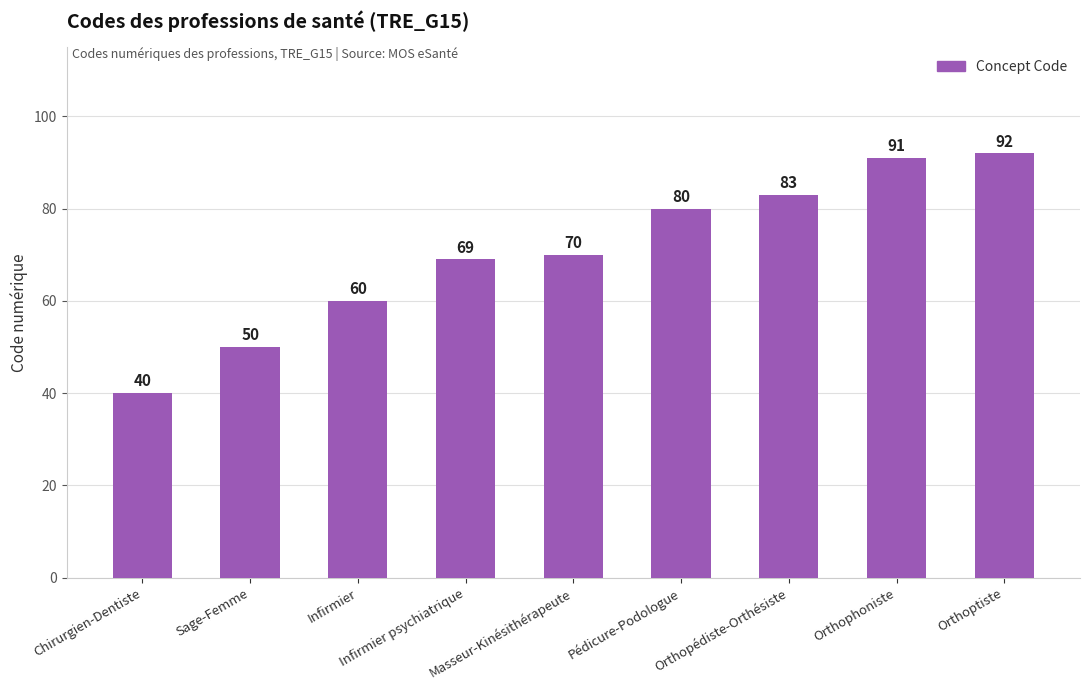

At which category does the chart reach its minimum across all series?

Chirurgien-Dentiste